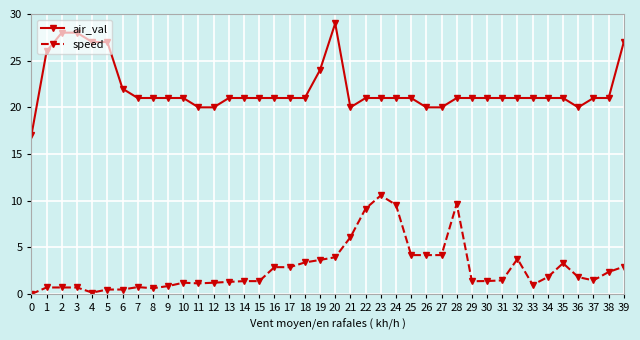

What is the value of the speed point at the 11th from the left?

1.2